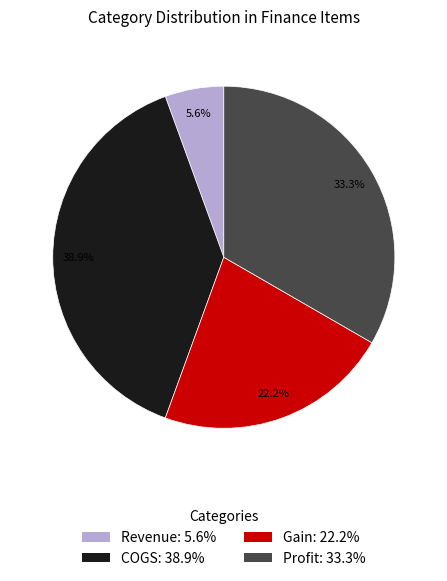

Between Revenue and Profit, which is larger?

Profit